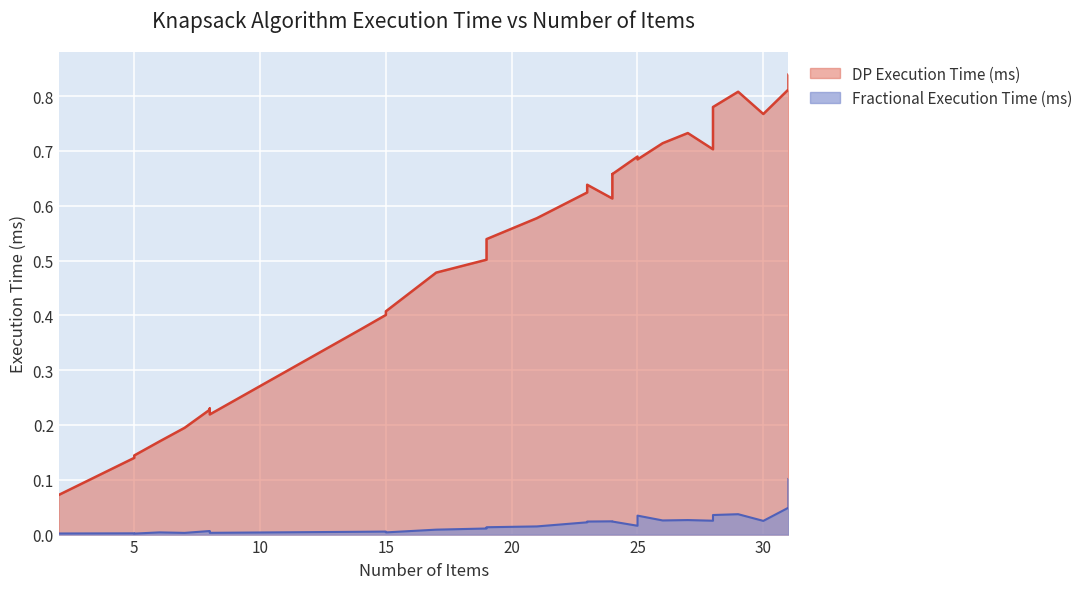

Rank the categories by DP Execution Time (ms) value from lowest to highest.

2, 5, 5, 6, 7, 8, 8, 8, 14, 15, 15, 17, 19, 19, 21, 24, 23, 23, 24, 24, 25, 25, 28, 26, 27, 30, 28, 29, 31, 31